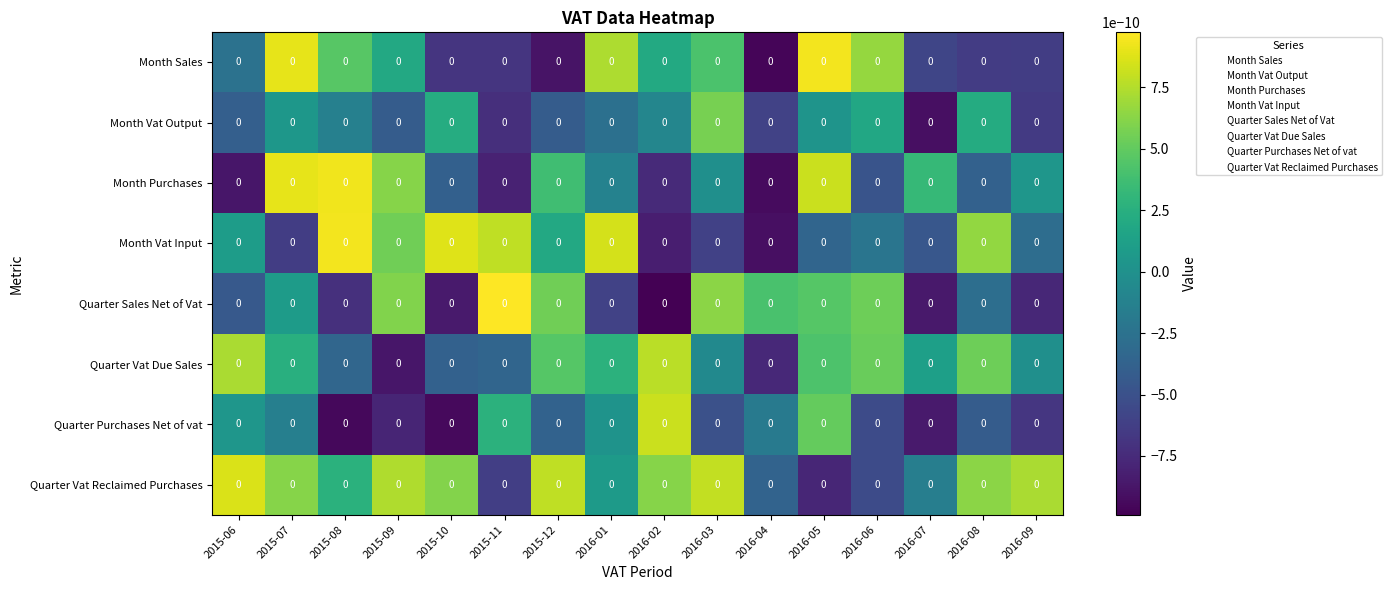

Rank the series at 2016-08 from highest to lowest value.

Month Vat Input, Quarter Vat Reclaimed Purchases, Quarter Vat Due Sales, Month Vat Output, Quarter Sales Net of Vat, Month Purchases, Quarter Purchases Net of vat, Month Sales